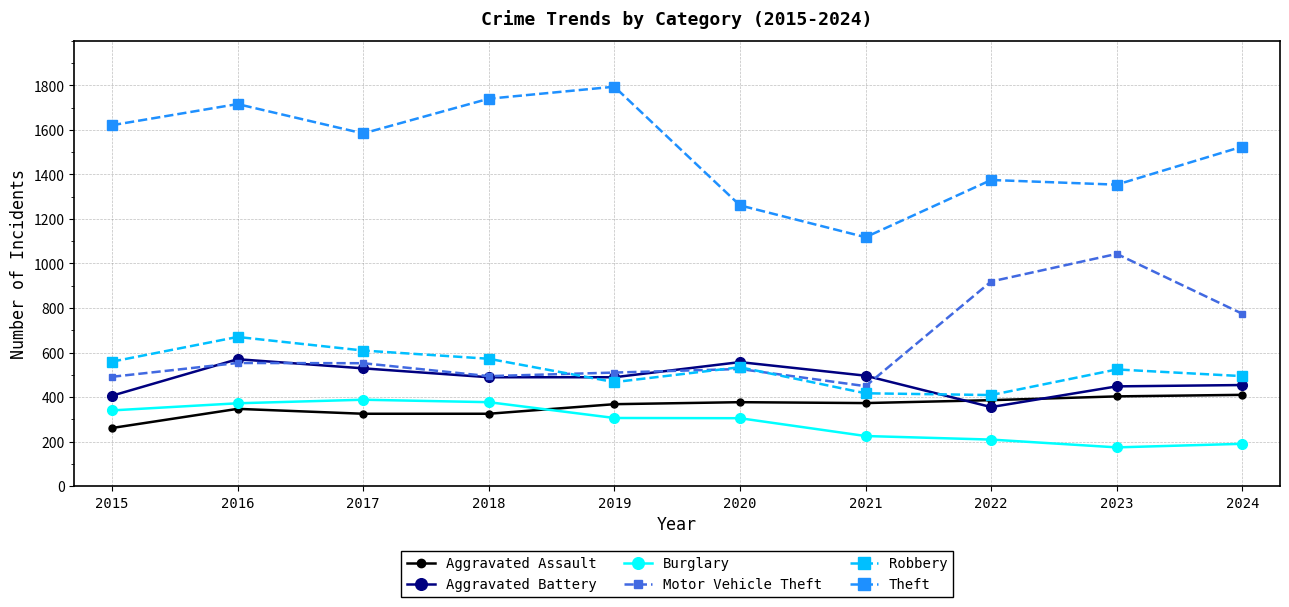

True or false: Aggravated Battery and Burglary cross at least once.

False